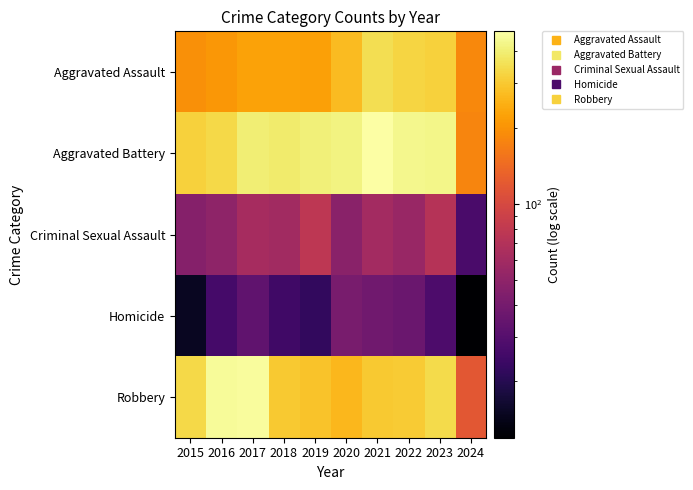

At how many categories does at least one series exceed 346?

8